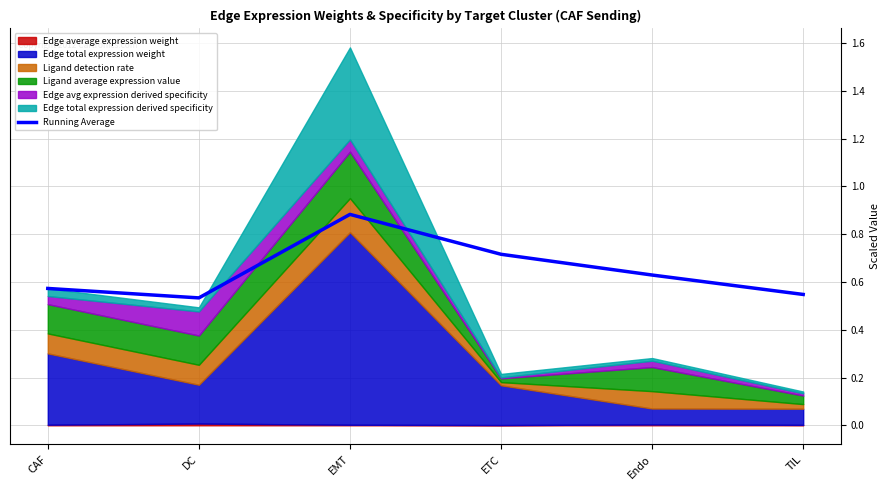

What is the approximate value of Running Average at EMT?

0.9